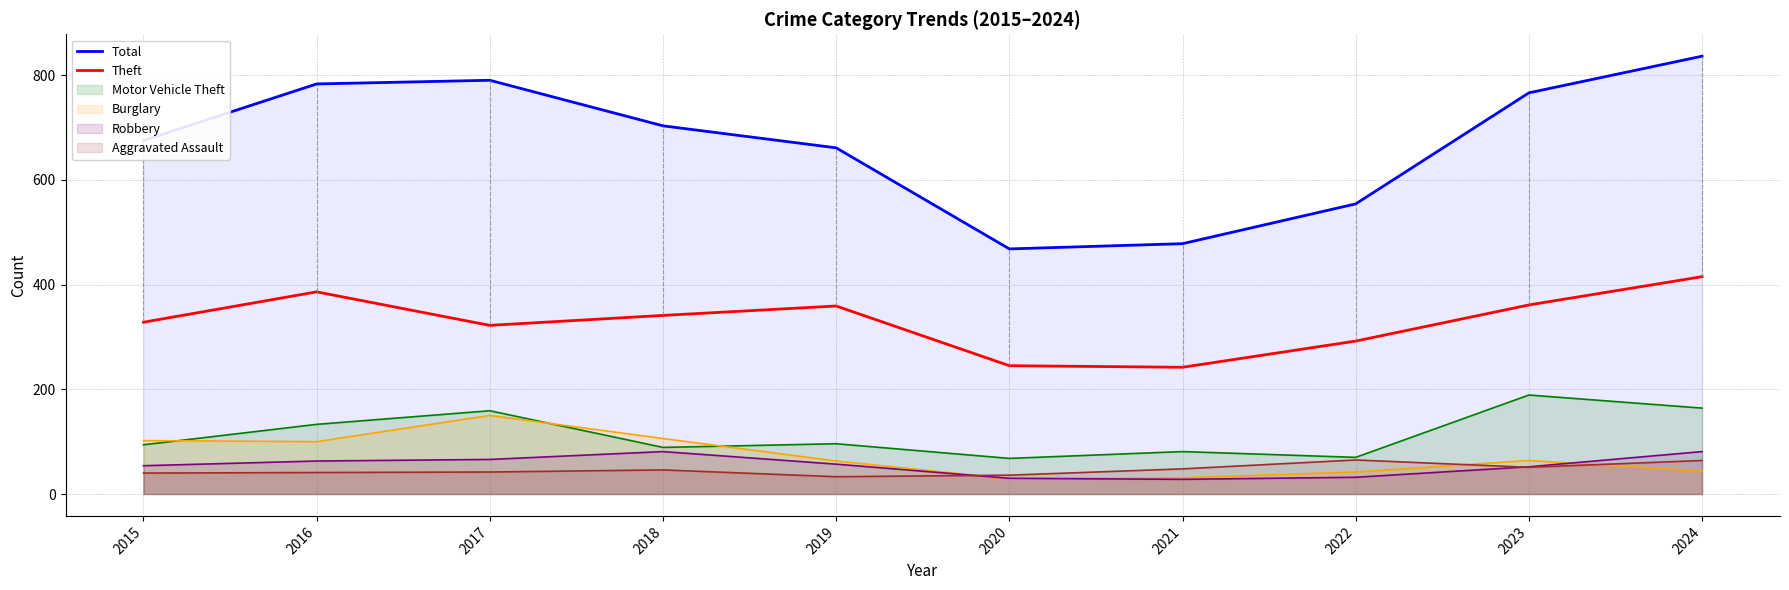

What is the maximum value for Theft?

415